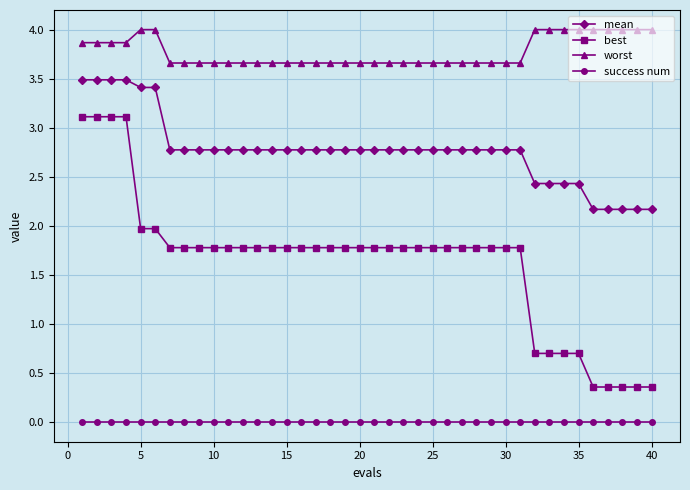

What is the maximum value for best?

3.1